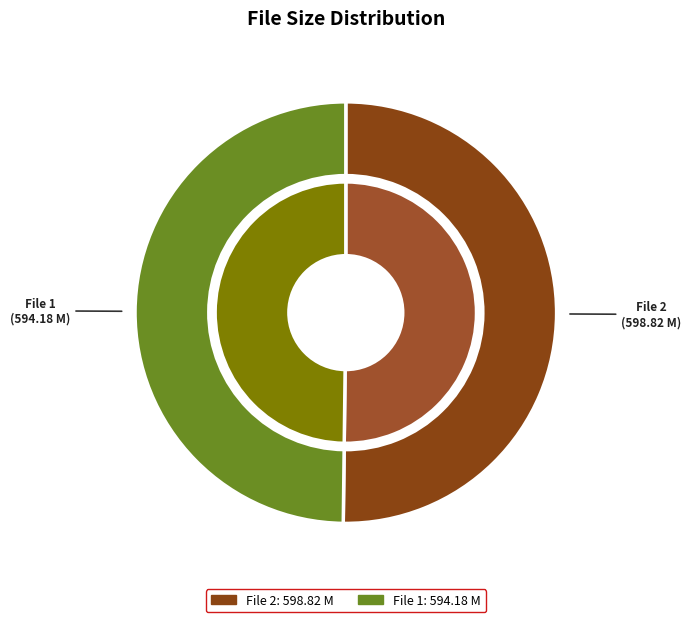

Is there any slice that represents more than half of the pie?

Yes